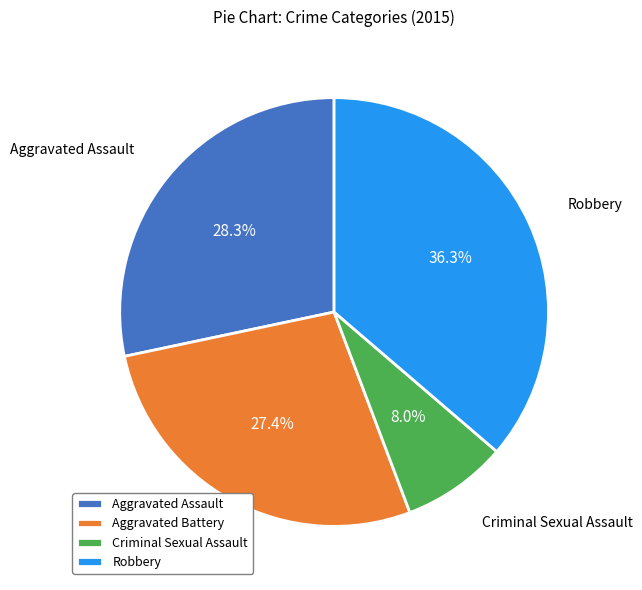

How many slices are in this pie chart?

4